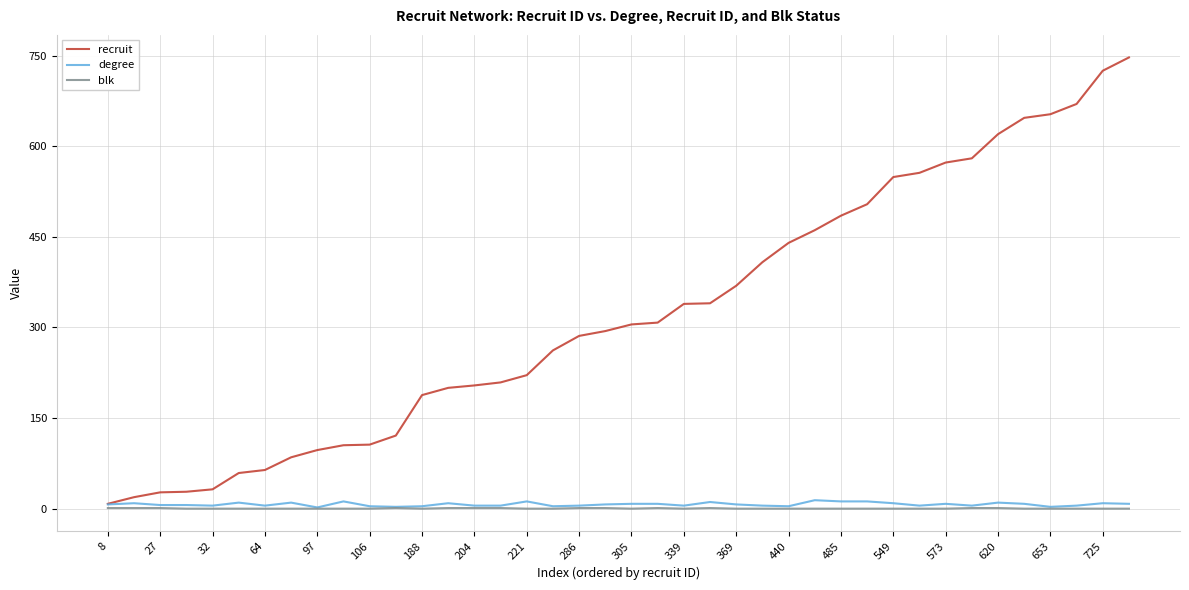

True or false: degree has more than 0 interior local peaks.

True